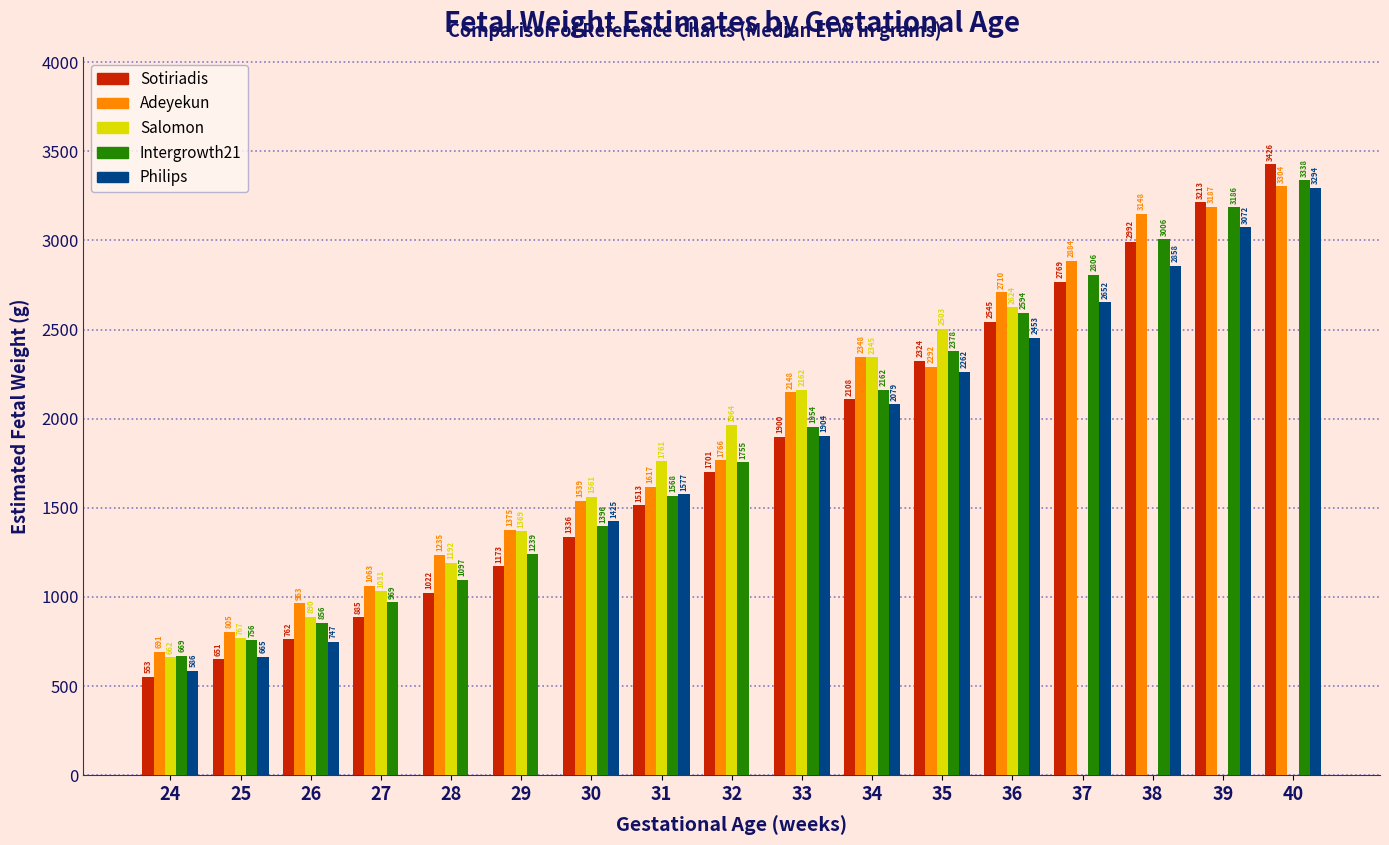

Is it true that Sotiriadis equals 433.8 at 26?

False